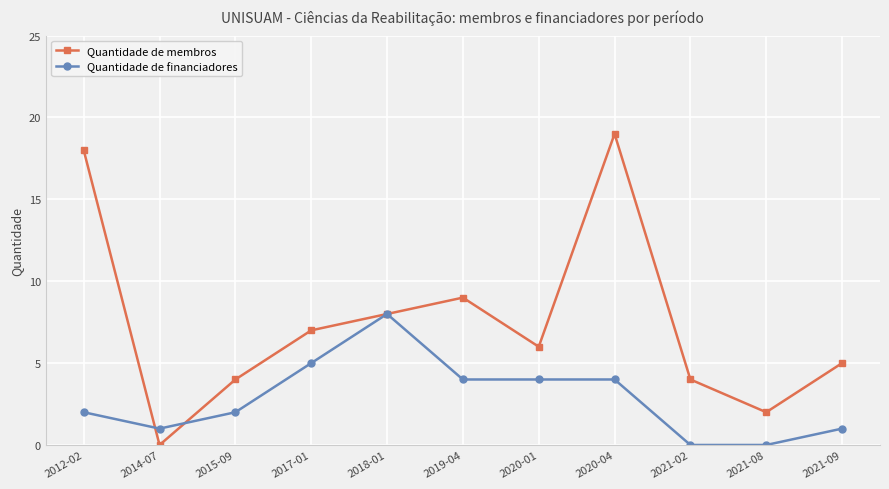

Which series has the largest total across all categories?

Quantidade de membros